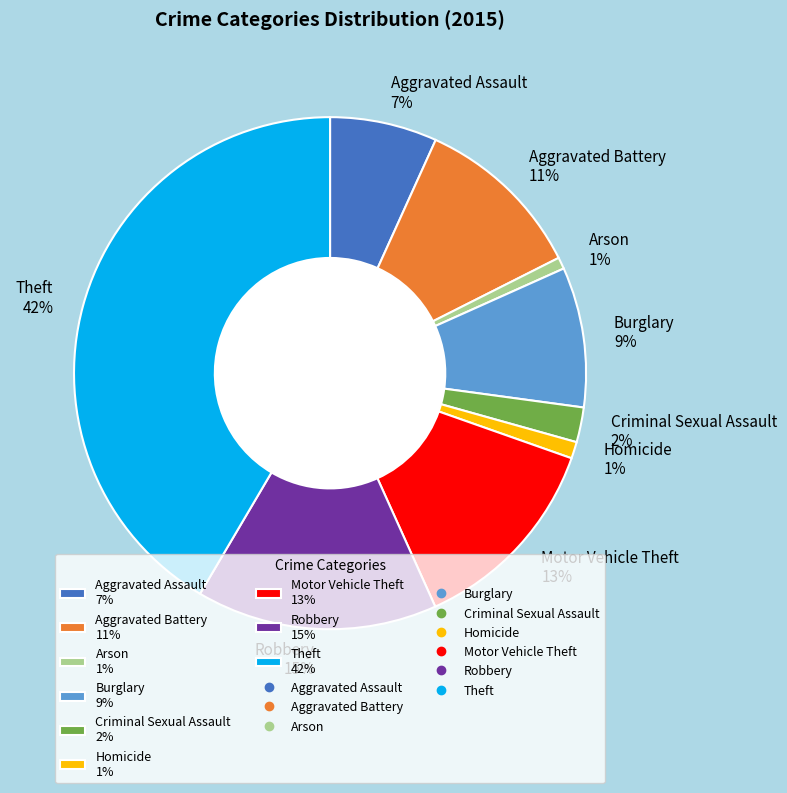

How many slices are in this pie chart?

9